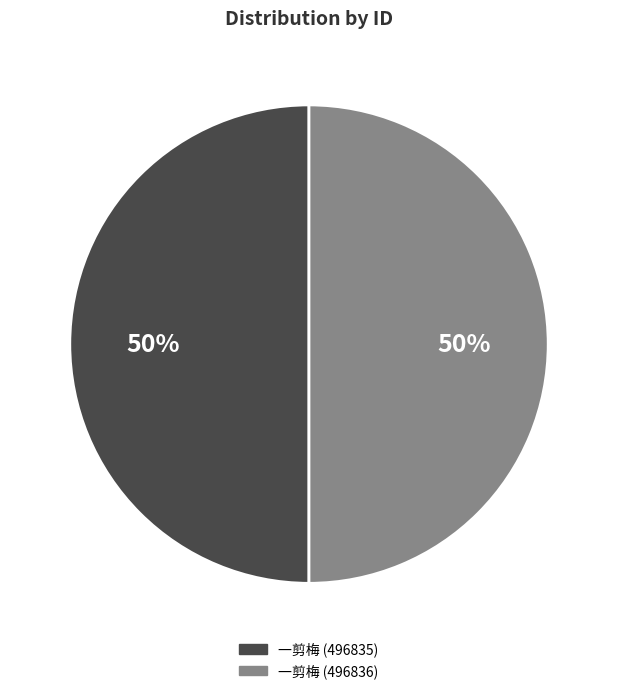

To the nearest percent, what is the average slice percentage?

50%